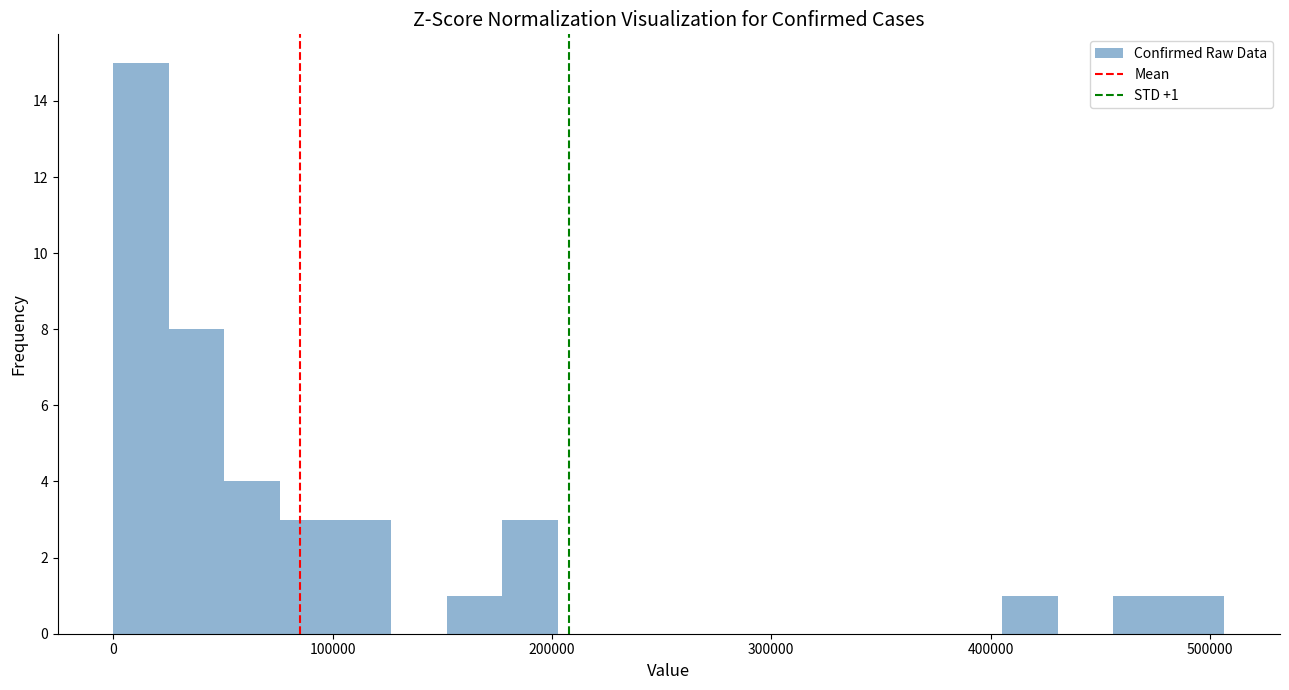

Around what value on the x-axis is the tallest bar? Give the approximate position of its centre, as read against the axis.

10000